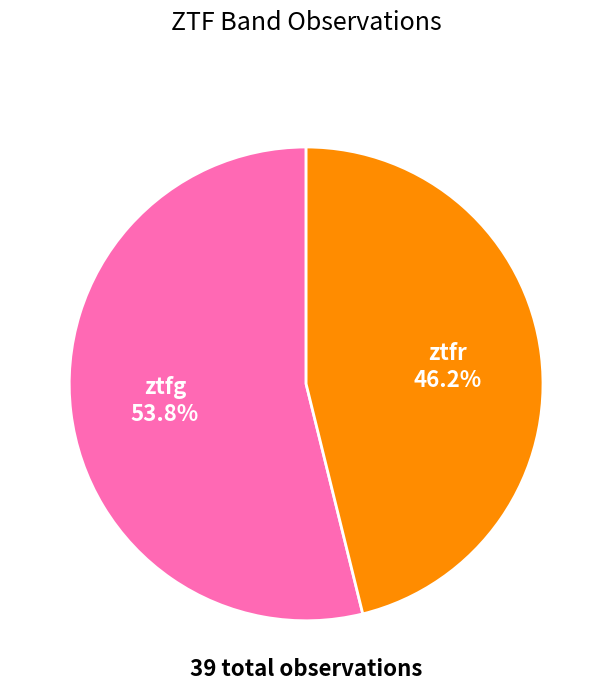

Which has a higher value, ztfg or ztfr?

ztfg